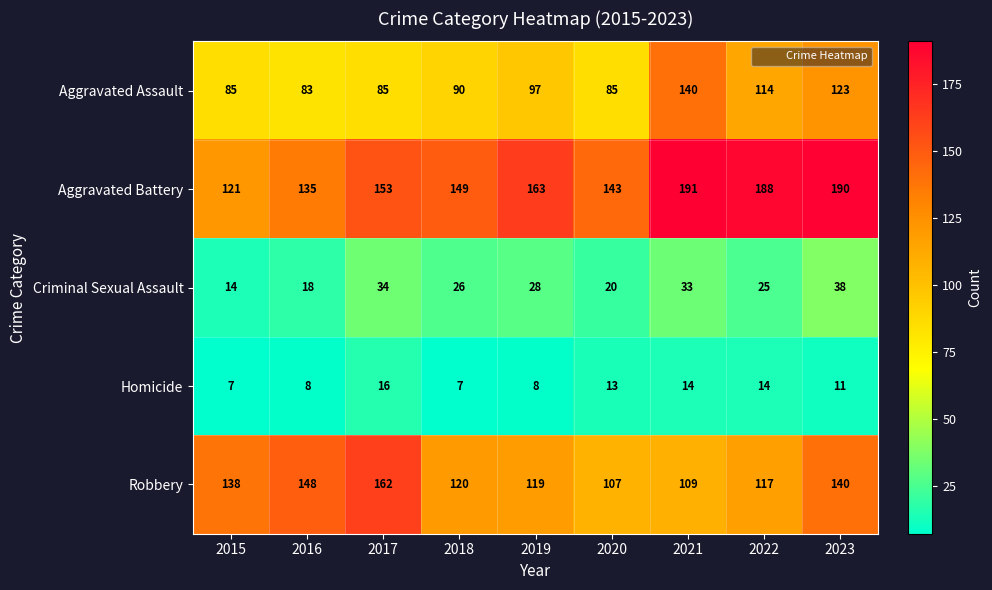

Which category has the lowest value in the Aggravated Battery series?

2015